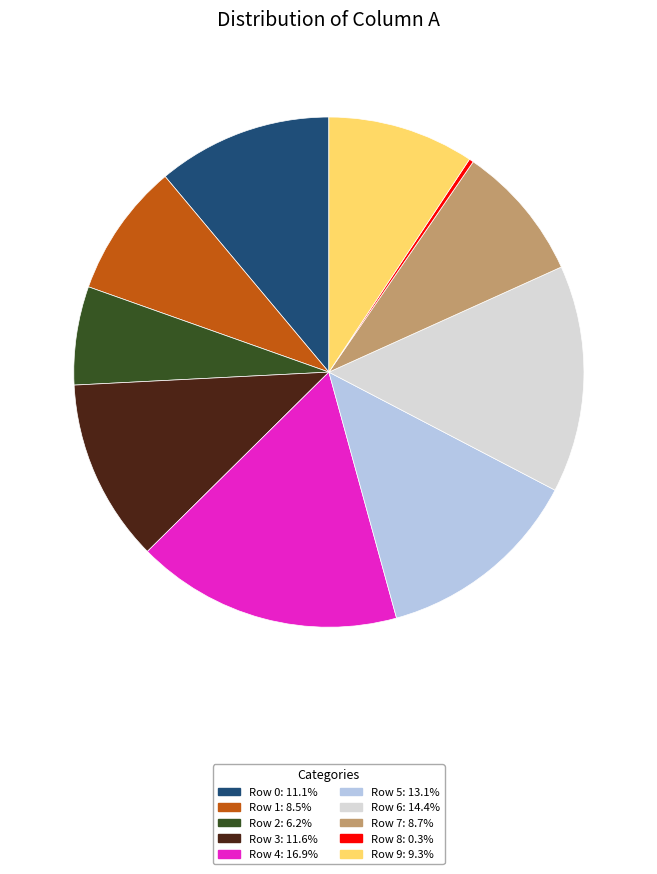

Which has a higher value, Row 5 or Row 3?

Row 5